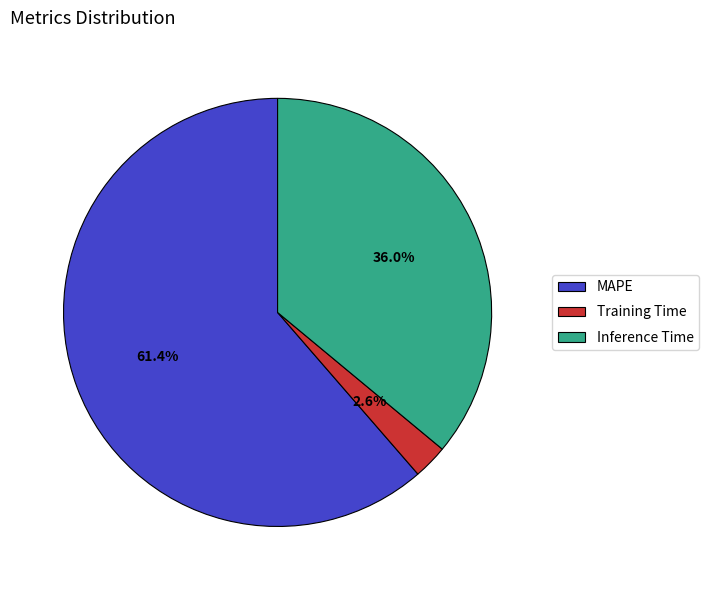

To the nearest percent, what is the difference between the largest and smallest slice percentages?

59%